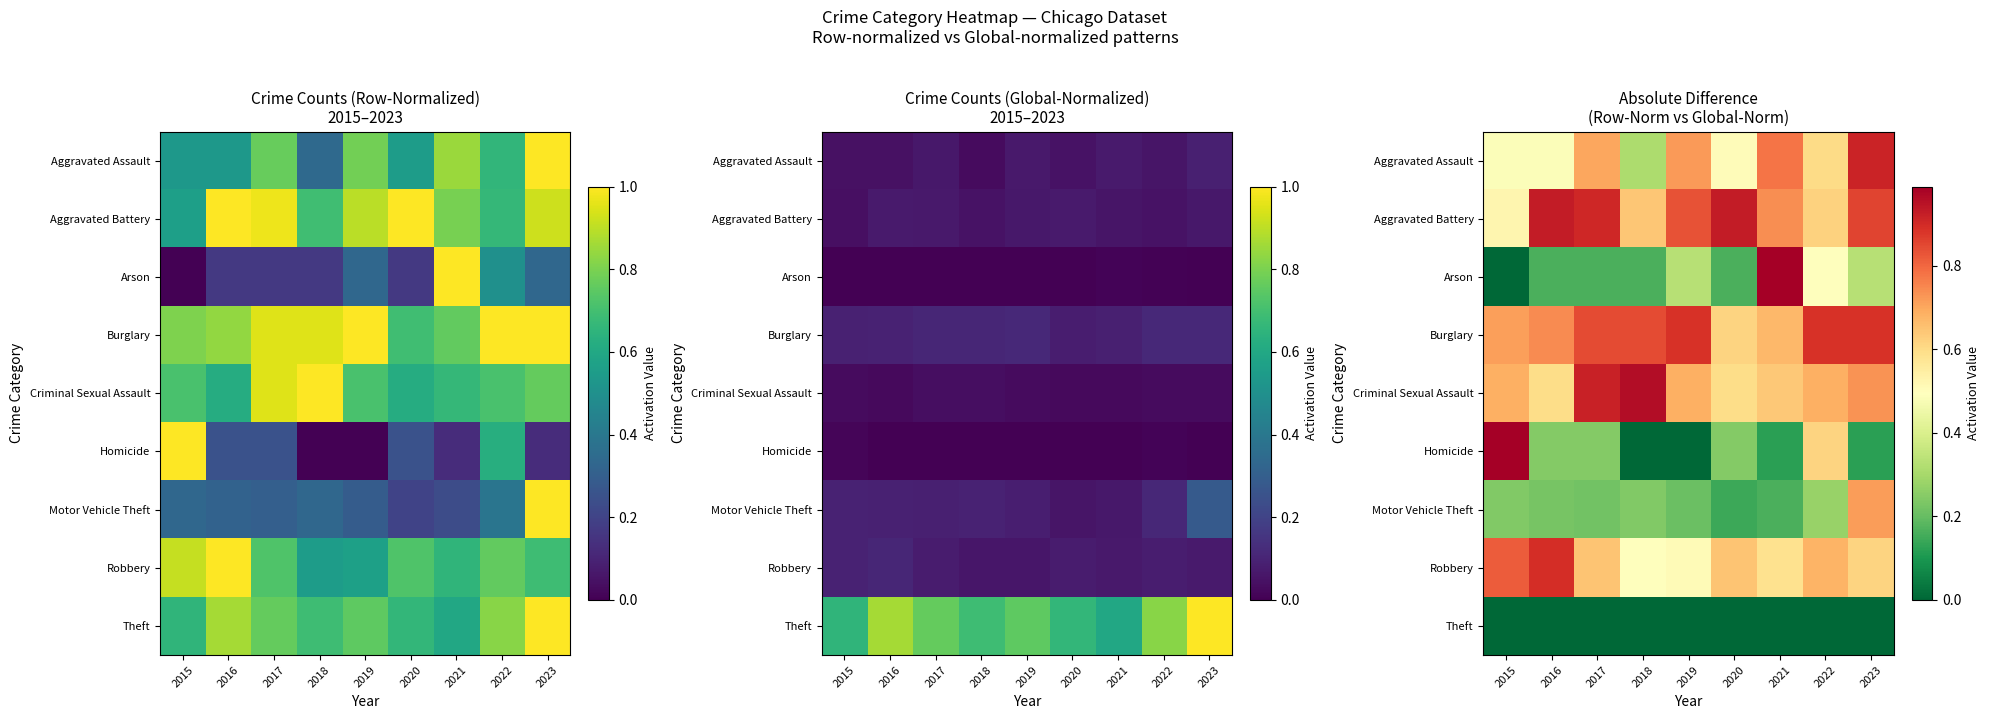

What is the spread (max minus min) of values at 2022?

0.9